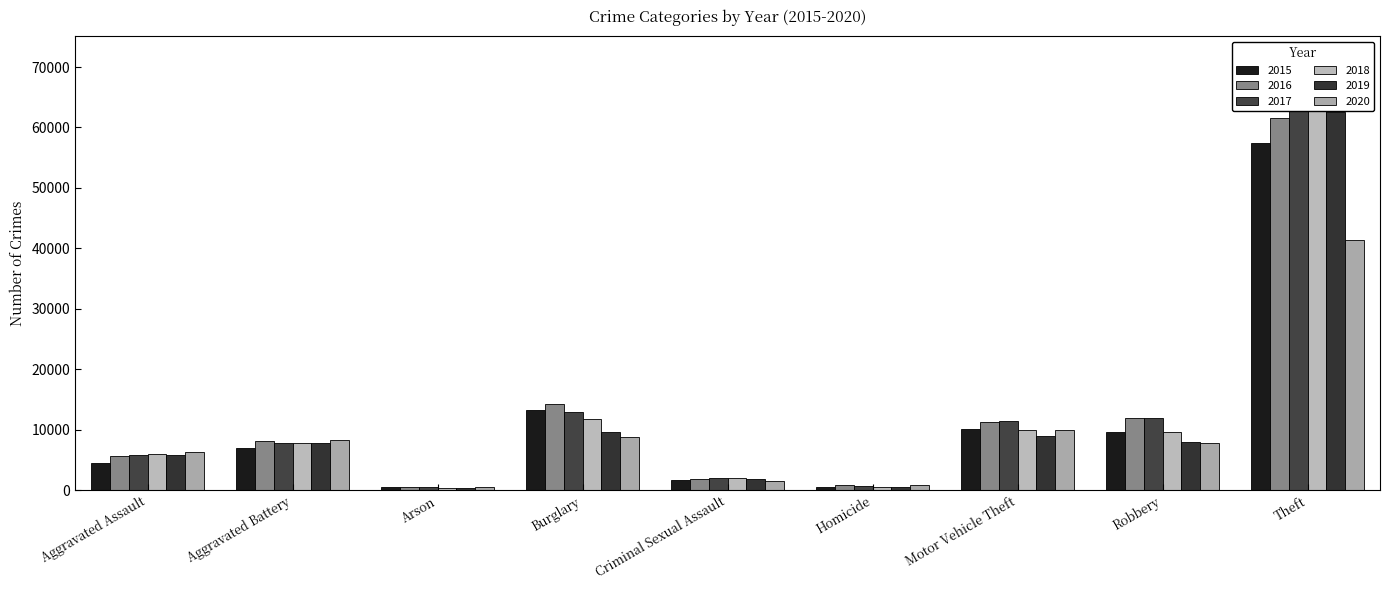

How many data points in 2020 are above 7855?

4